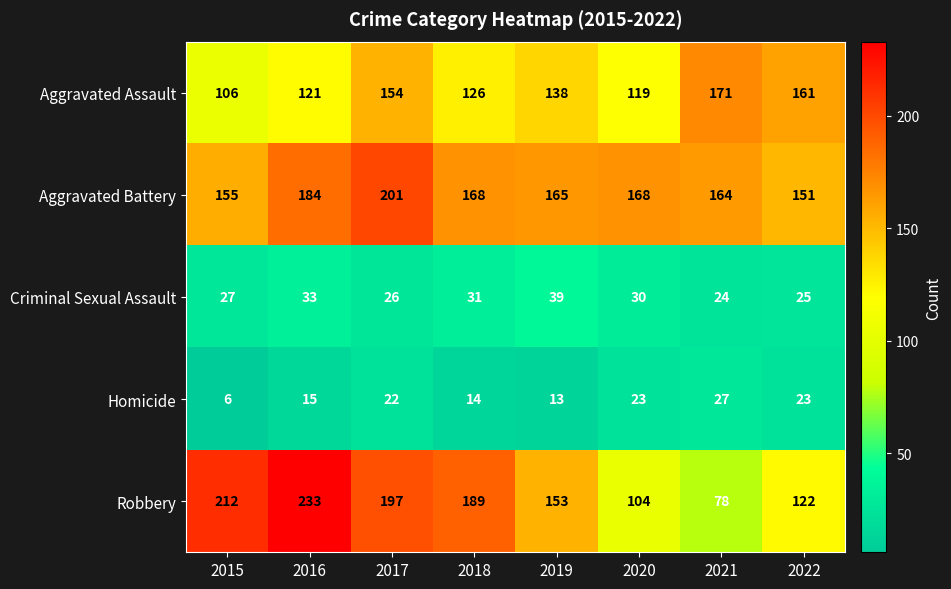

At which label does Aggravated Assault first exceed 138?

2017